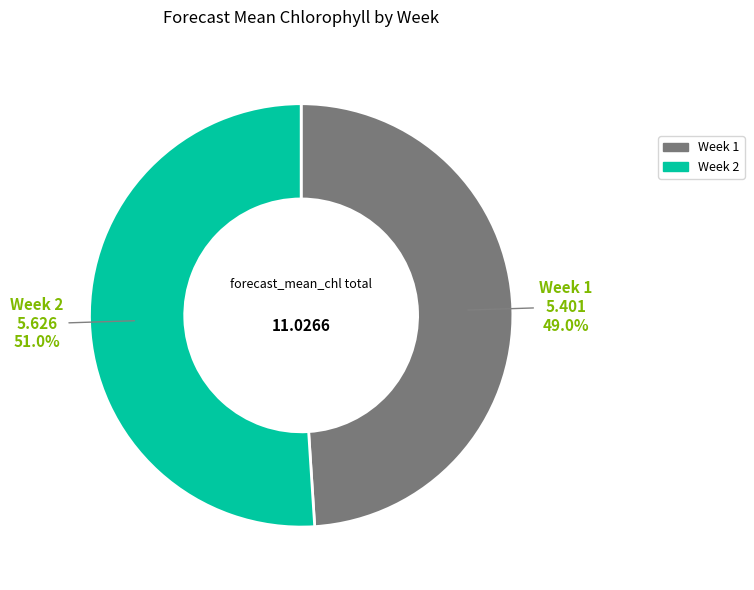

How many segments does this pie chart have?

2